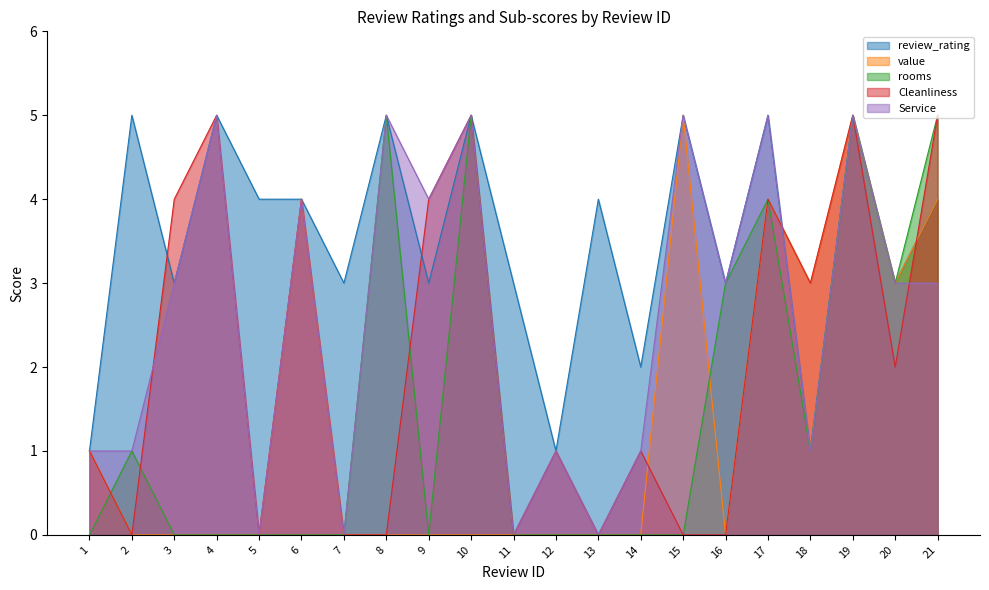

Reading left to right, transcribe all the data shown in this chart.

review_rating: 1=1	2=5	3=3	4=5	5=4	6=4	7=3	8=5	9=3	10=5	11=3	12=1	13=4	14=2	15=5	16=3	17=5	18=1	19=5	20=3	21=4
value: 1=1	2=0	3=0	4=0	5=0	6=4	7=0	8=0	9=0	10=0	11=0	12=0	13=0	14=0	15=5	16=0	17=4	18=3	19=5	20=3	21=4
rooms: 1=0	2=1	3=0	4=0	5=0	6=0	7=0	8=5	9=0	10=5	11=0	12=0	13=0	14=0	15=0	16=3	17=4	18=1	19=5	20=3	21=5
Cleanliness: 1=1	2=0	3=4	4=5	5=0	6=4	7=0	8=0	9=4	10=5	11=0	12=1	13=0	14=1	15=0	16=0	17=4	18=3	19=5	20=2	21=5
Service: 1=1	2=1	3=3	4=5	5=0	6=4	7=0	8=5	9=4	10=5	11=0	12=1	13=0	14=1	15=5	16=3	17=5	18=1	19=5	20=3	21=3